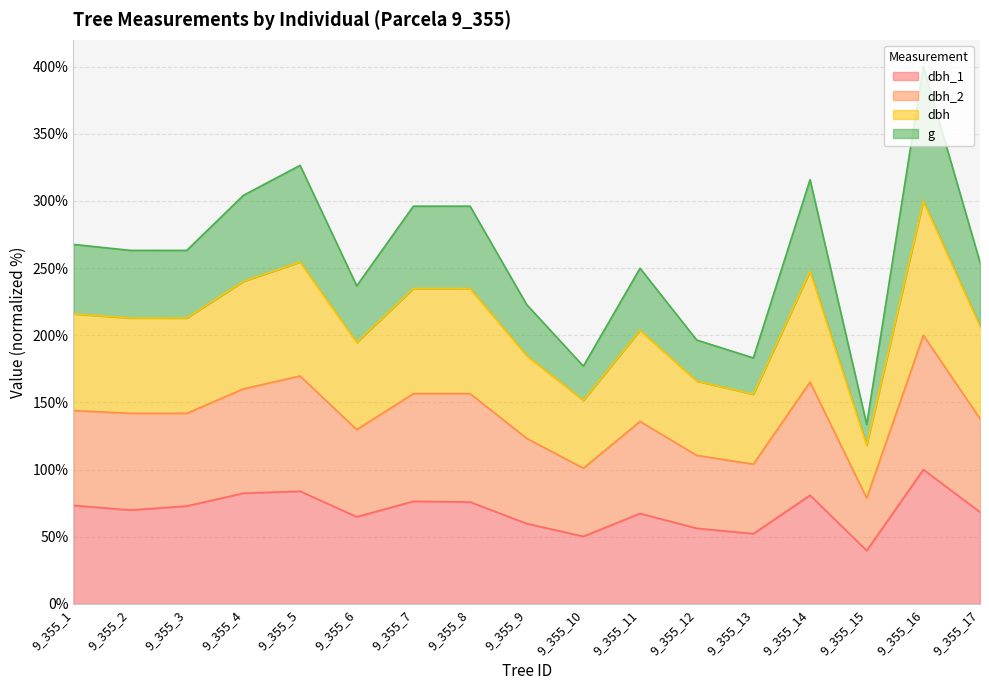

At which category is the sum across all series the highest?

9_355_16